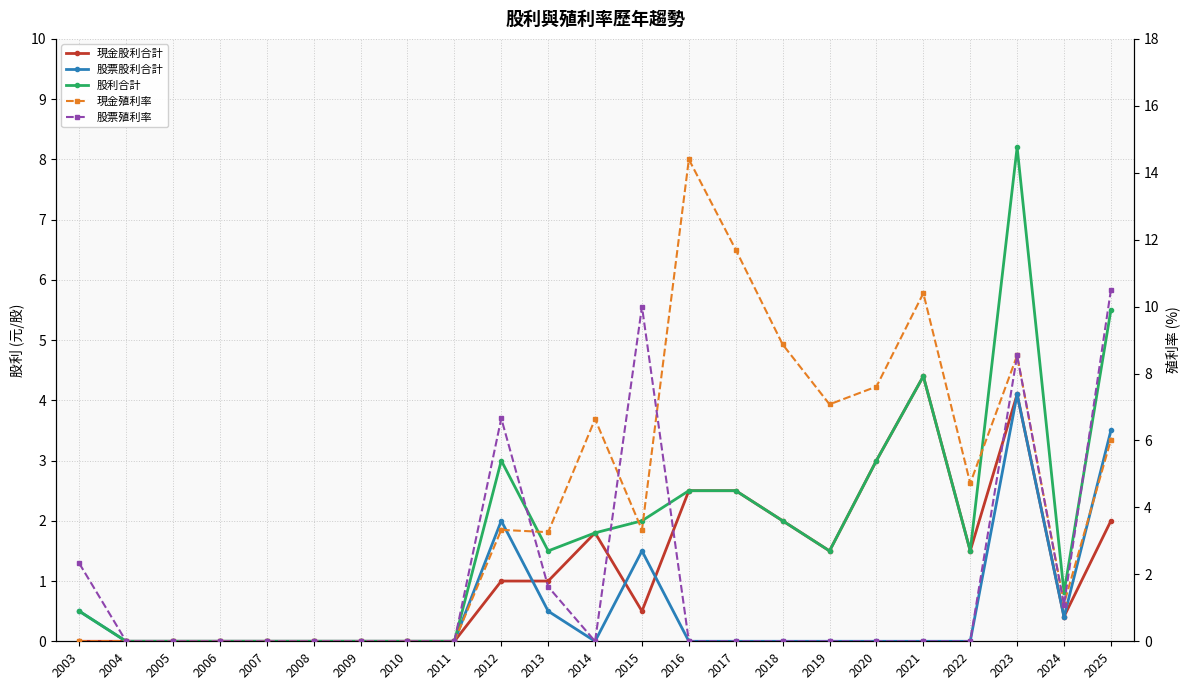

What is the sum of all 現金殖利率 values?

97.0